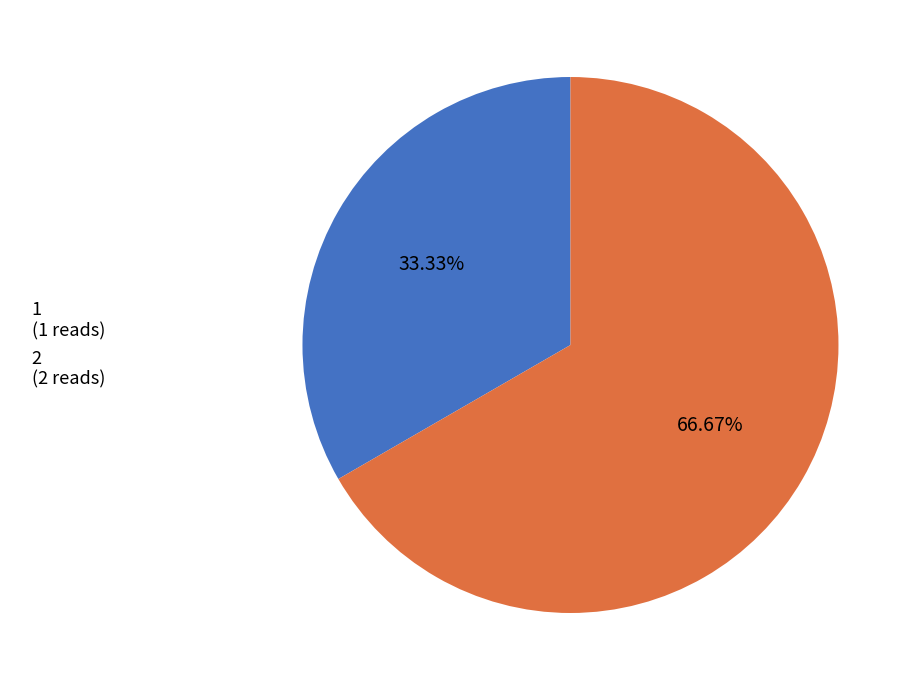

Is there any slice that represents more than half of the pie?

Yes